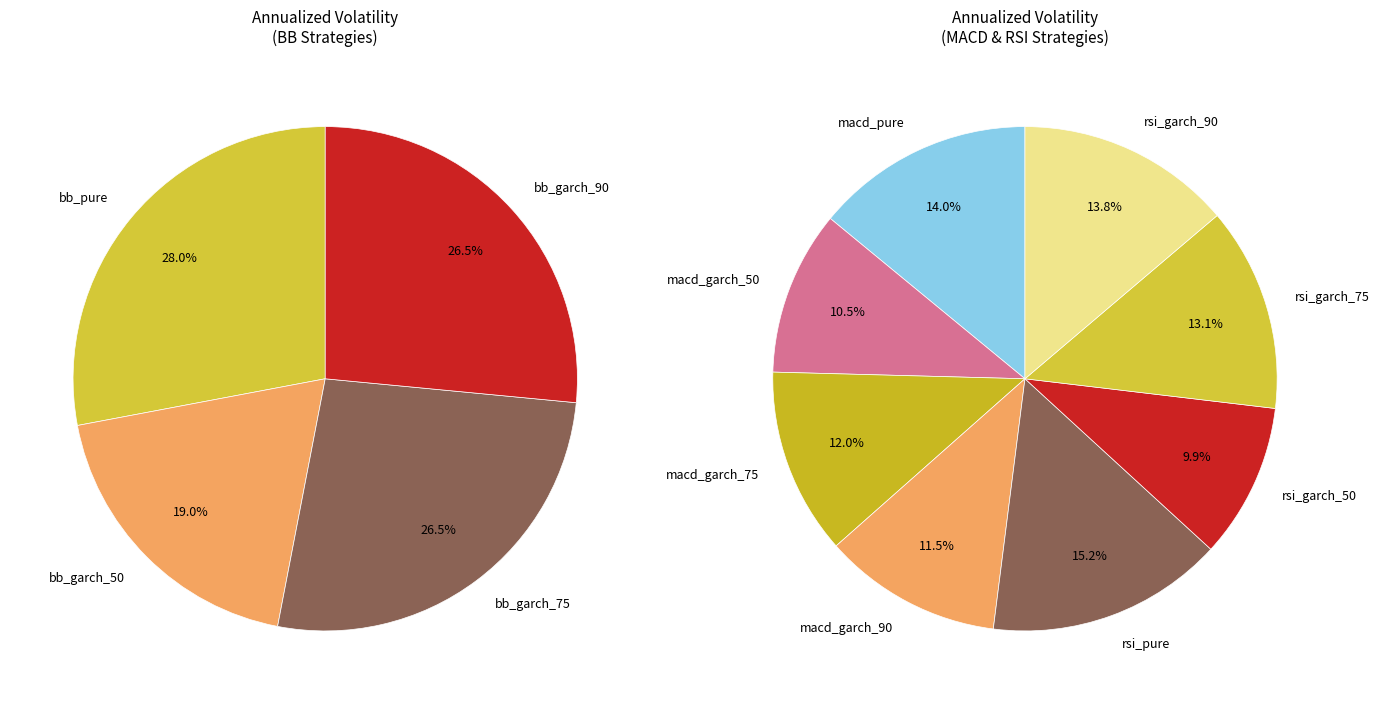

Rank the categories by value from highest to lowest.

bb_pure, bb_garch_75, bb_garch_90, rsi_pure, macd_pure, rsi_garch_90, rsi_garch_75, macd_garch_75, bb_garch_50, macd_garch_90, macd_garch_50, rsi_garch_50